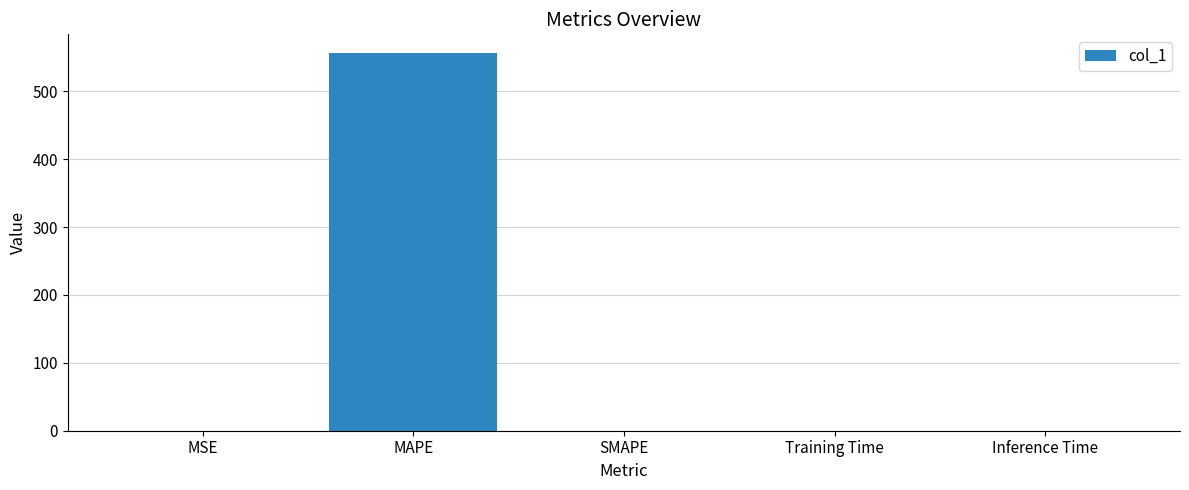

What is the maximum value shown in the chart?

556.1